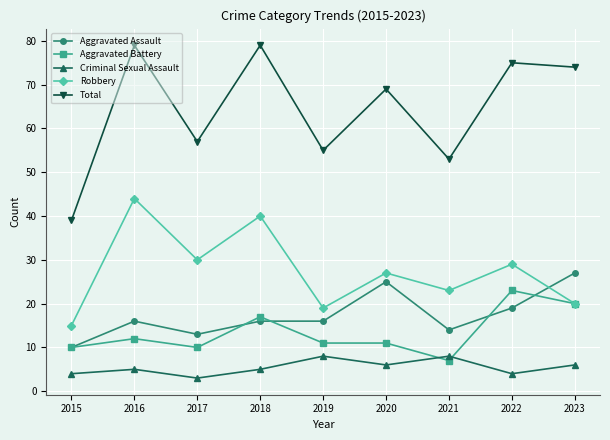

What is the total value across all series at 2017?

113